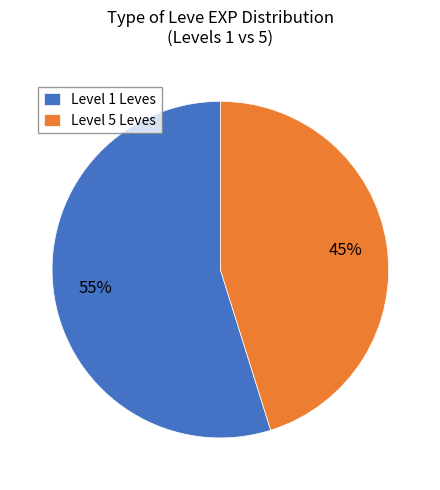

To the nearest percent, what portion does Level 5 Leves represent?

45%